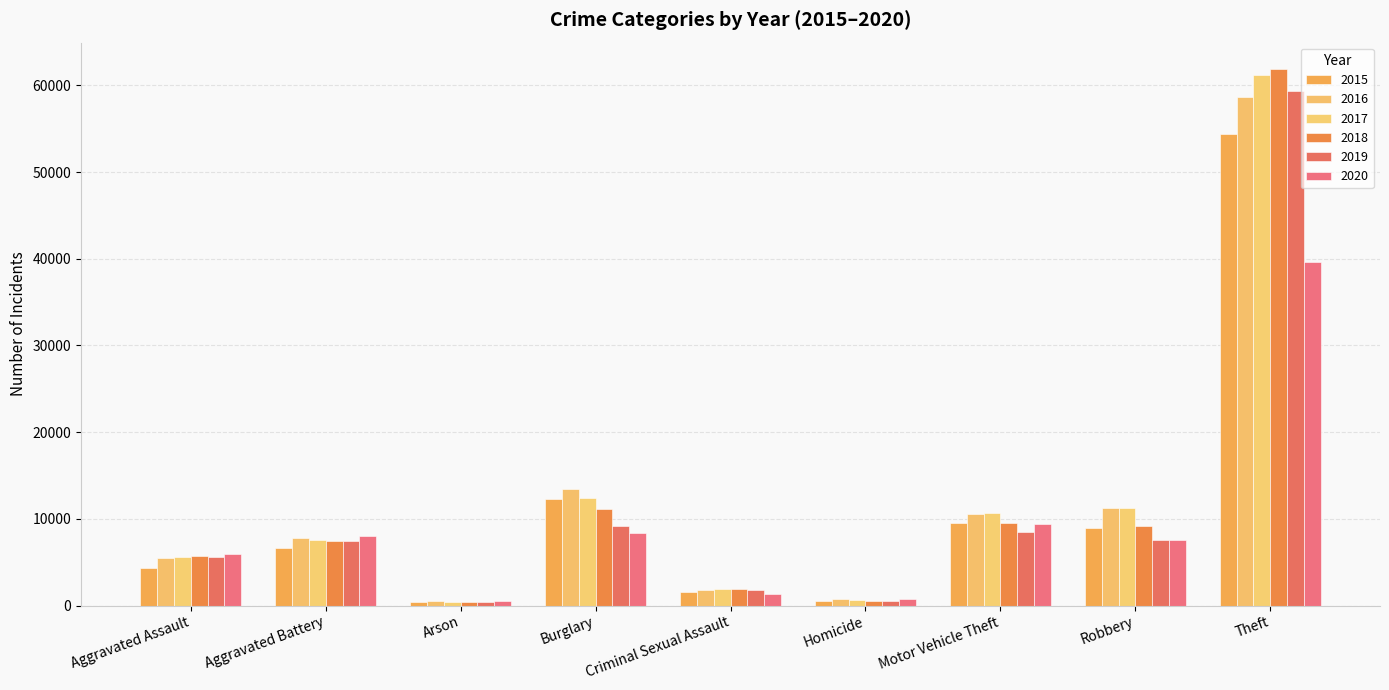

What is the sum of the 2018 values at Homicide and Theft?

62414